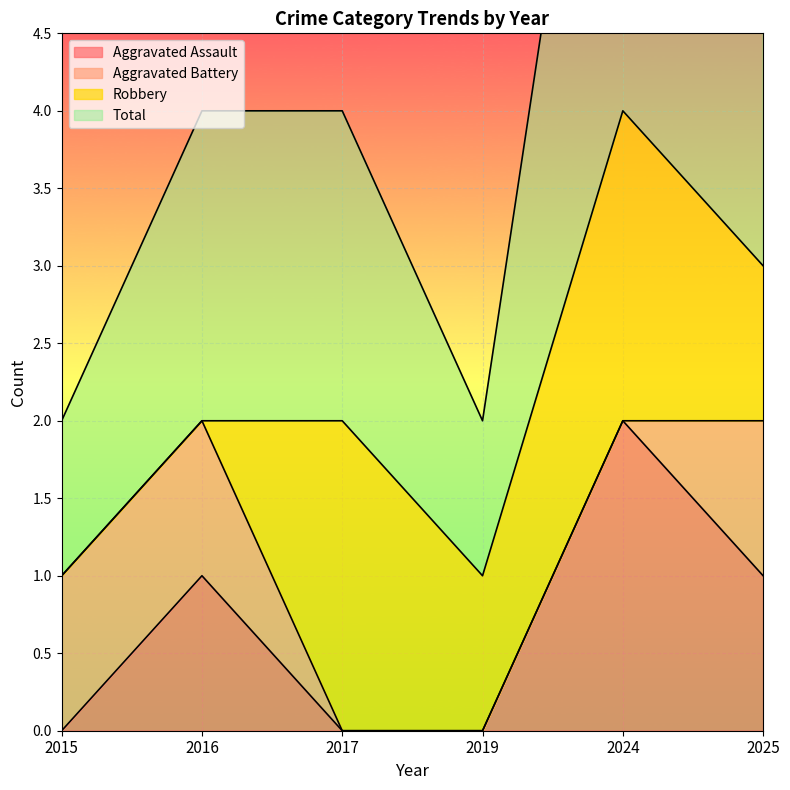

Is the value of Aggravated Assault at 2015 greater than the value of Total at 2025?

No